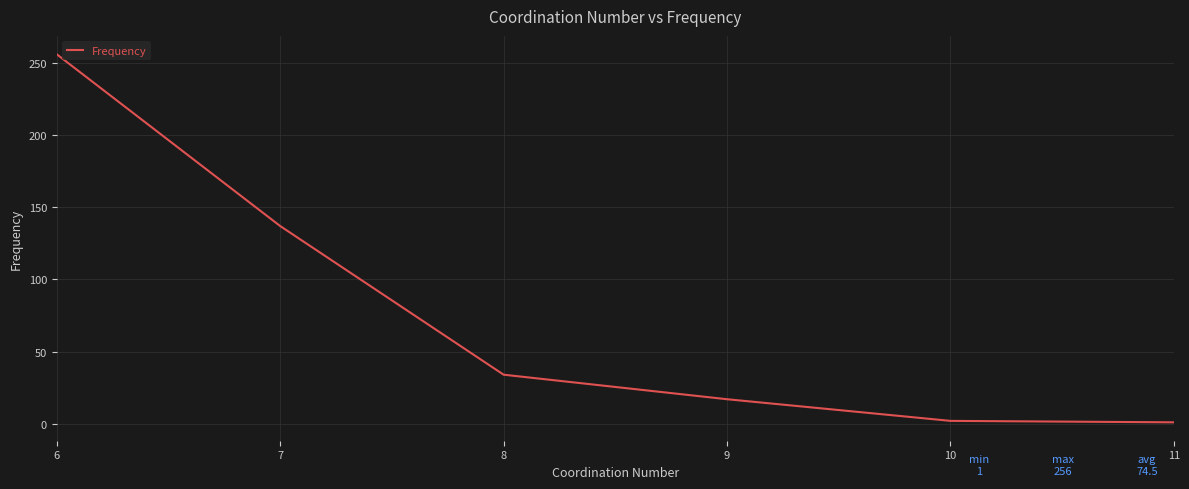

How many categories are shown in the chart?

6